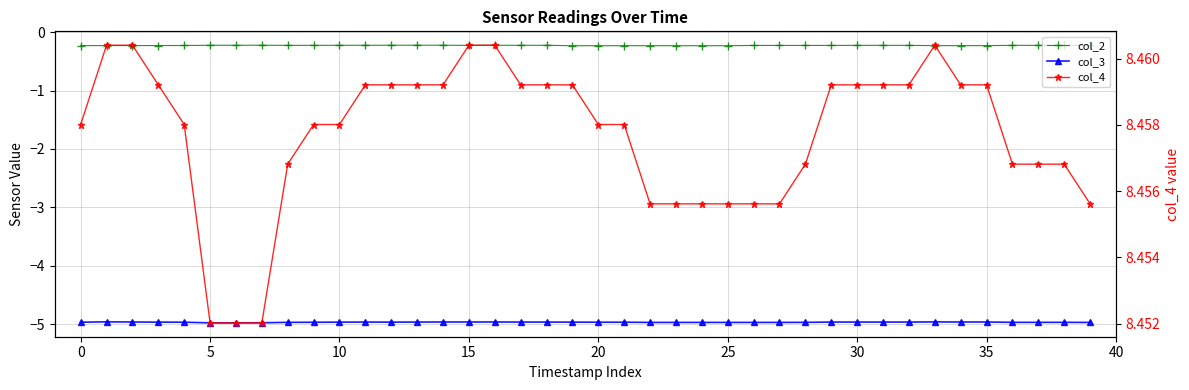

Between 19 and 36, which series saw the biggest shift?

col_2